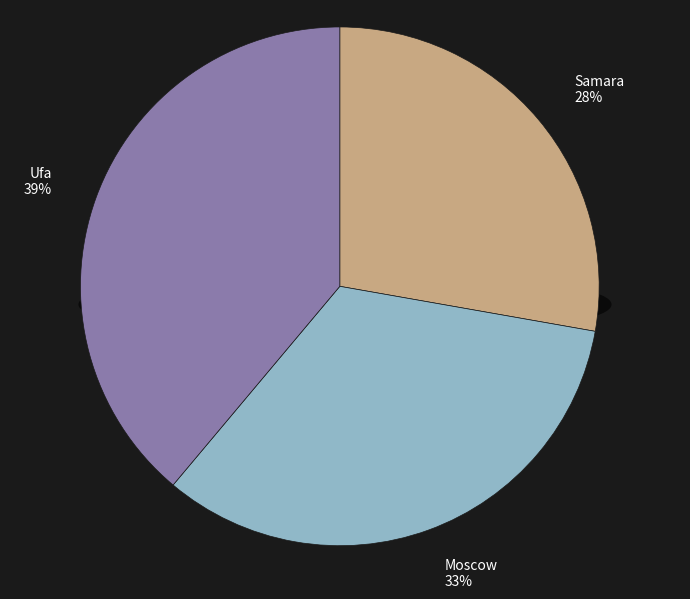

To the nearest percent, what is the difference between the largest and smallest slice percentages?

11%